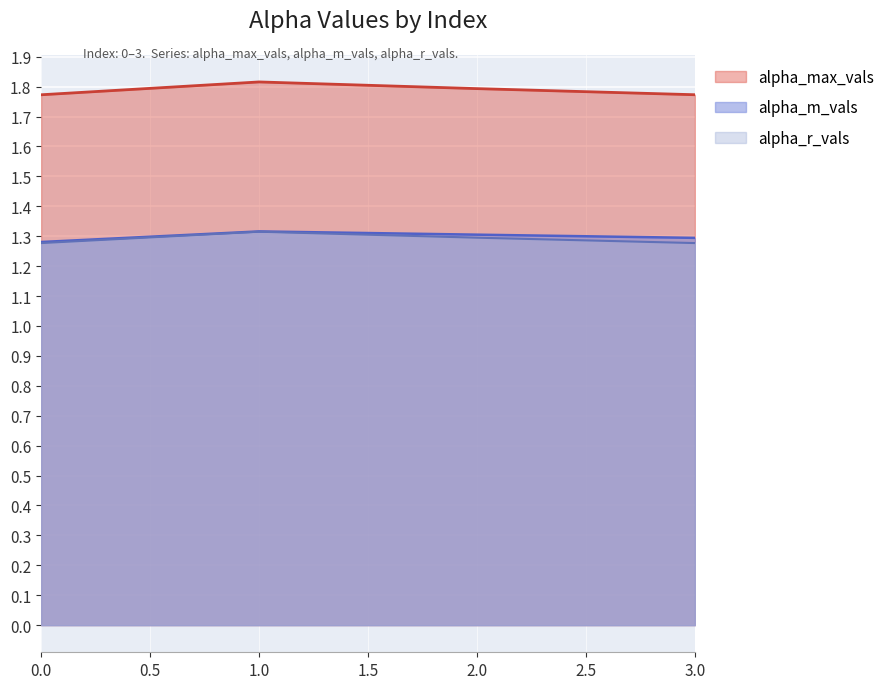

True or false: alpha_max_vals and alpha_m_vals cross at least once.

False